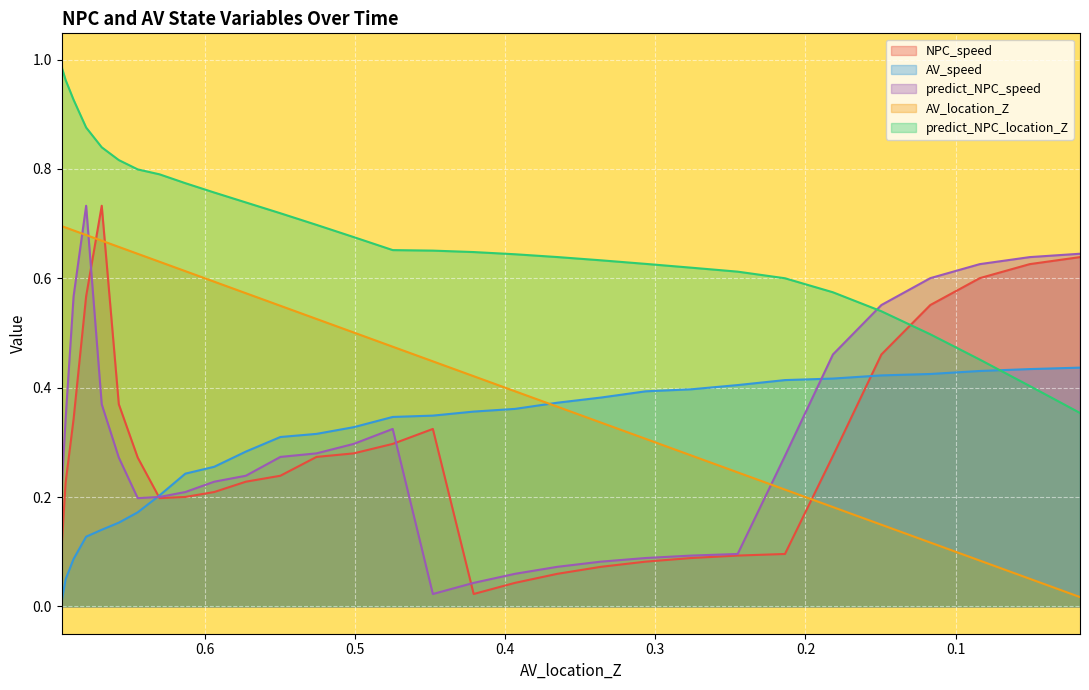

What position from the right is 0.42105237520658?

14